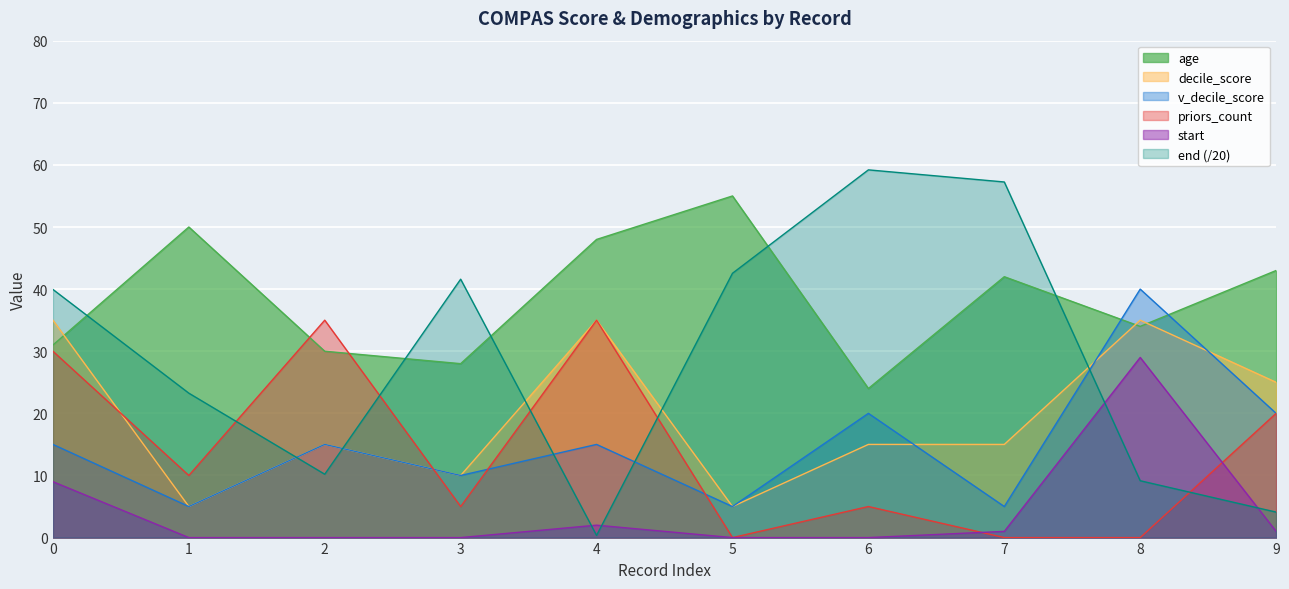

What are all the series names shown in the legend?

age, decile_score, v_decile_score, priors_count, start, end (/20)